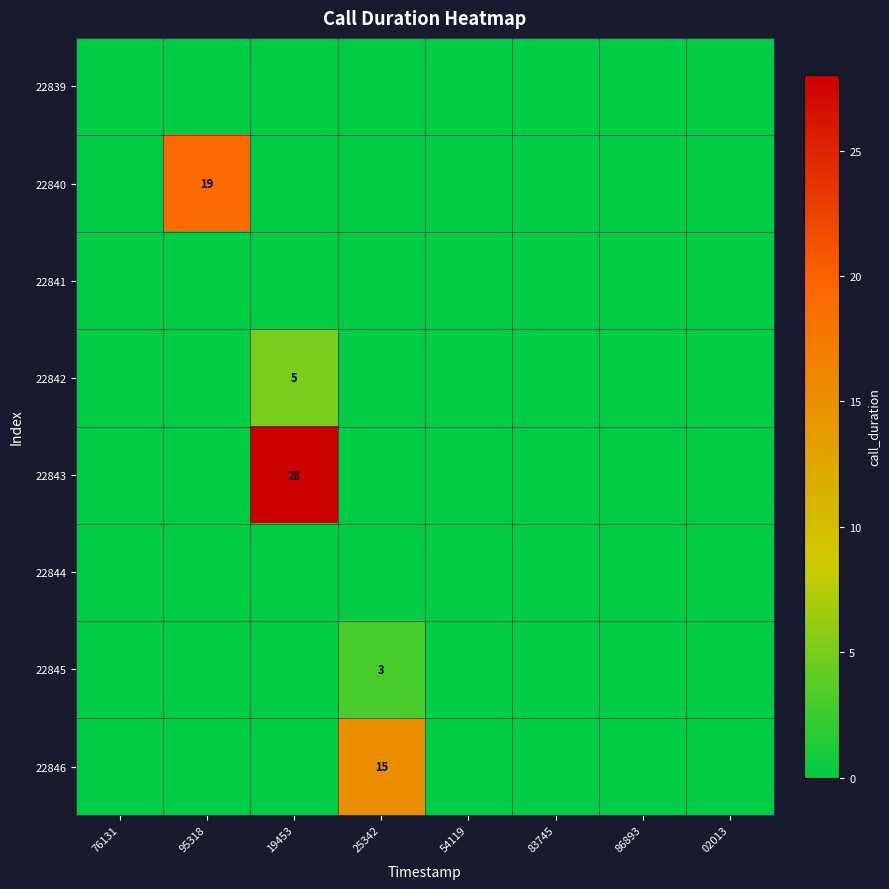

What is the difference between the 22846 values at 25342 and 02013?

15